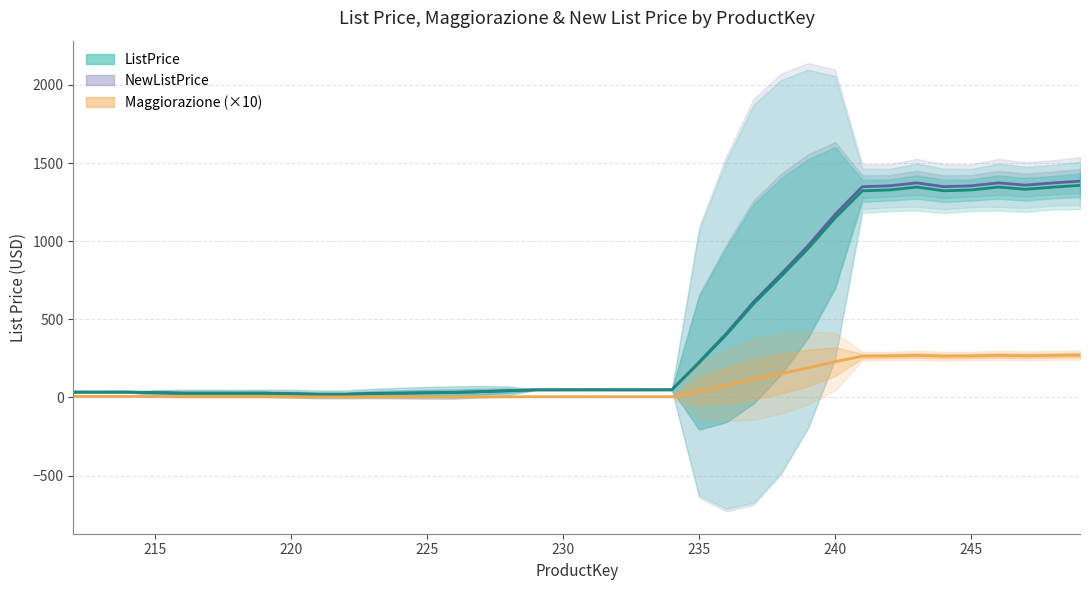

How many distinct data groups are displayed?

3